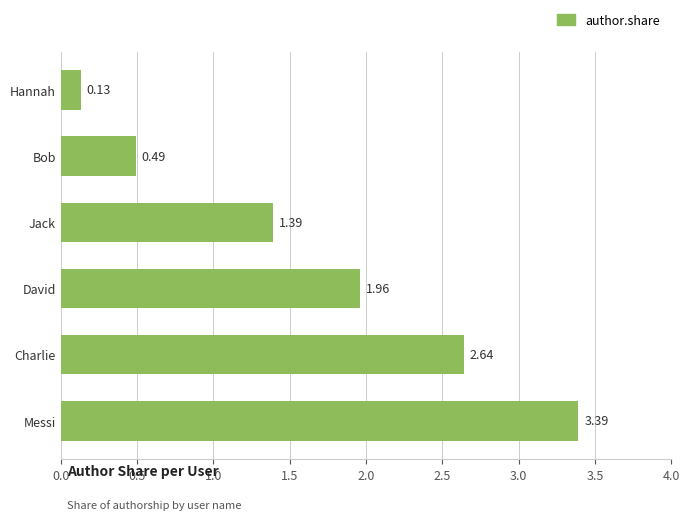

Does the chart contain any negative values?

No